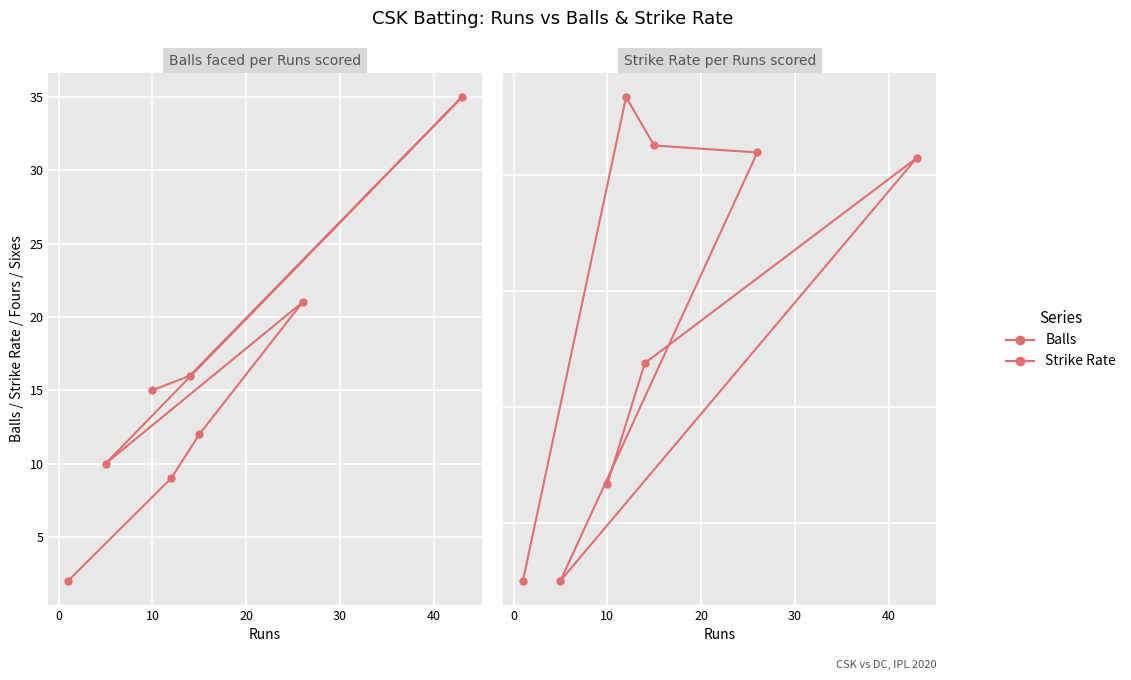

What are all the series names shown in the legend?

Balls, Strike Rate